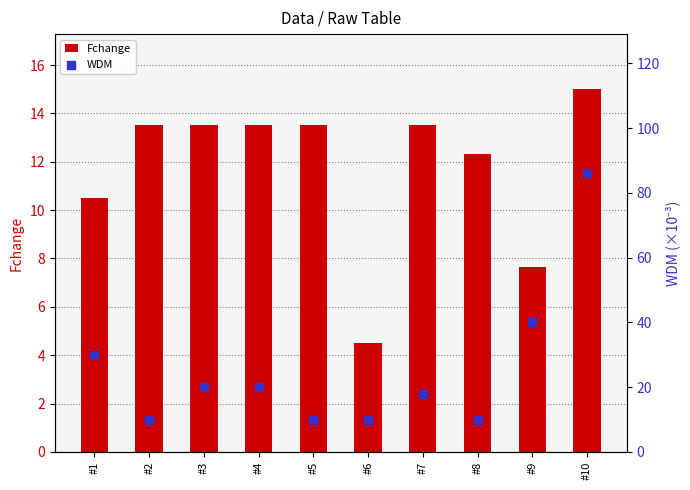

Which series reaches the minimum Y coordinate?

Fchange